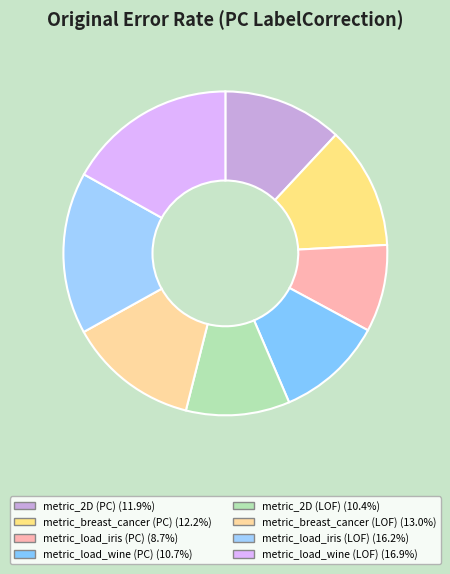

Combined, do metric_breast_cancer (PC) and metric_load_iris (PC) account for over 50%?

No